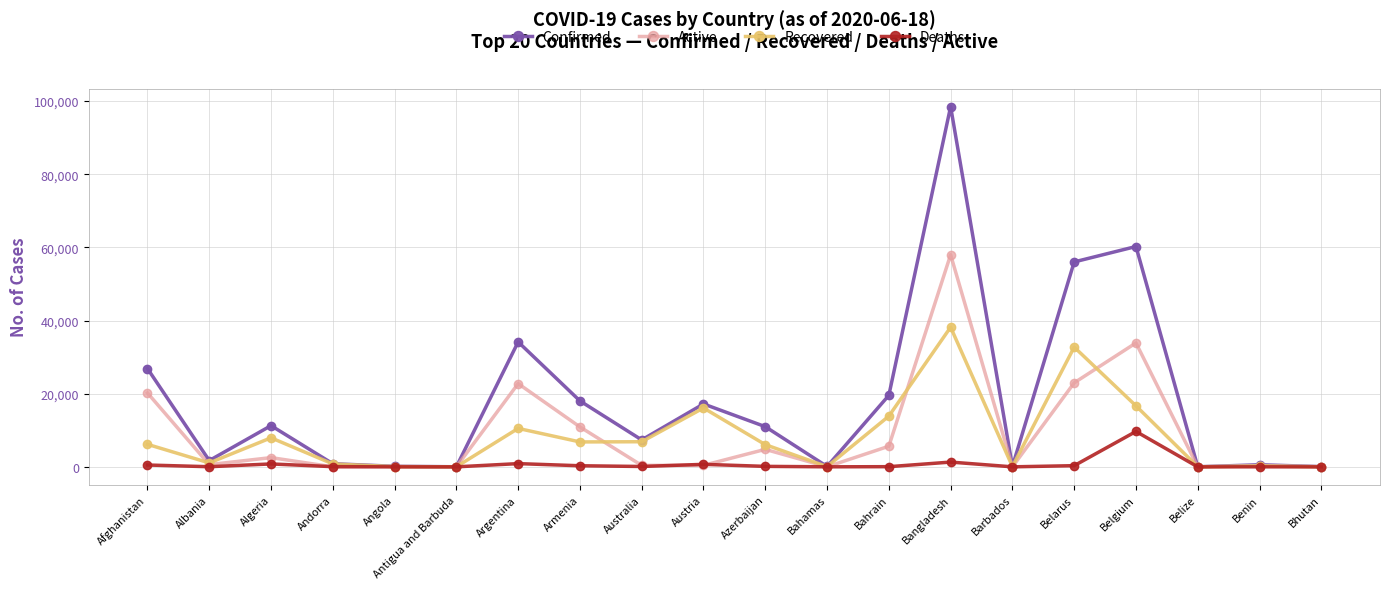

What is the maximum value shown in the chart?

98489